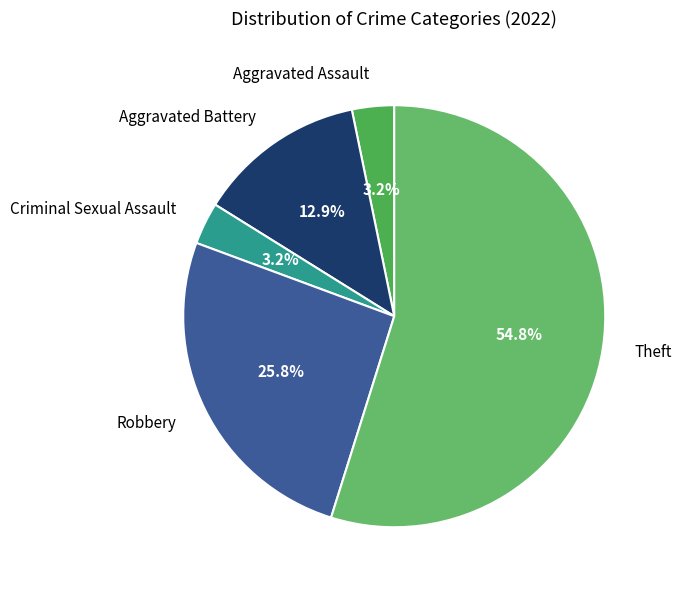

What is the largest slice in the pie chart?

Theft